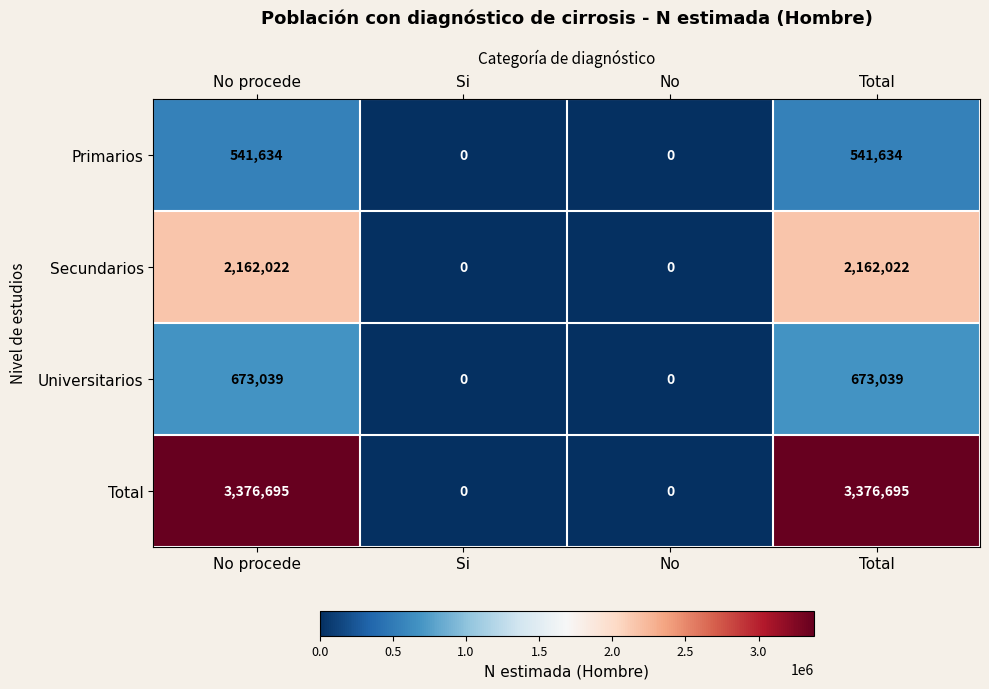

True or false: Total has a value of 1799302 at Total.

False